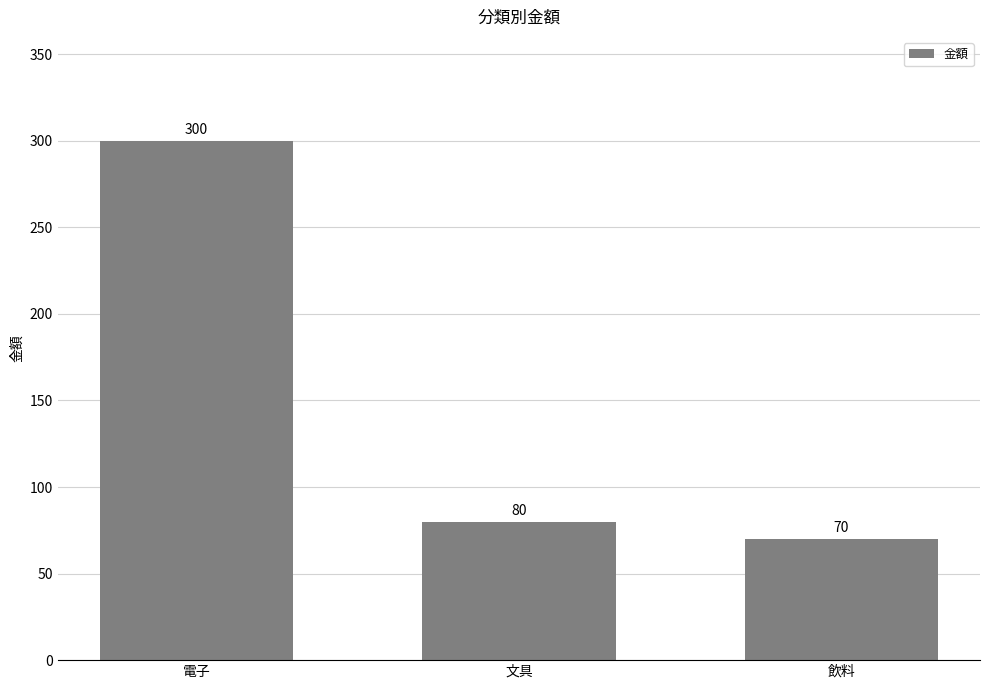

How many values are below 80?

1